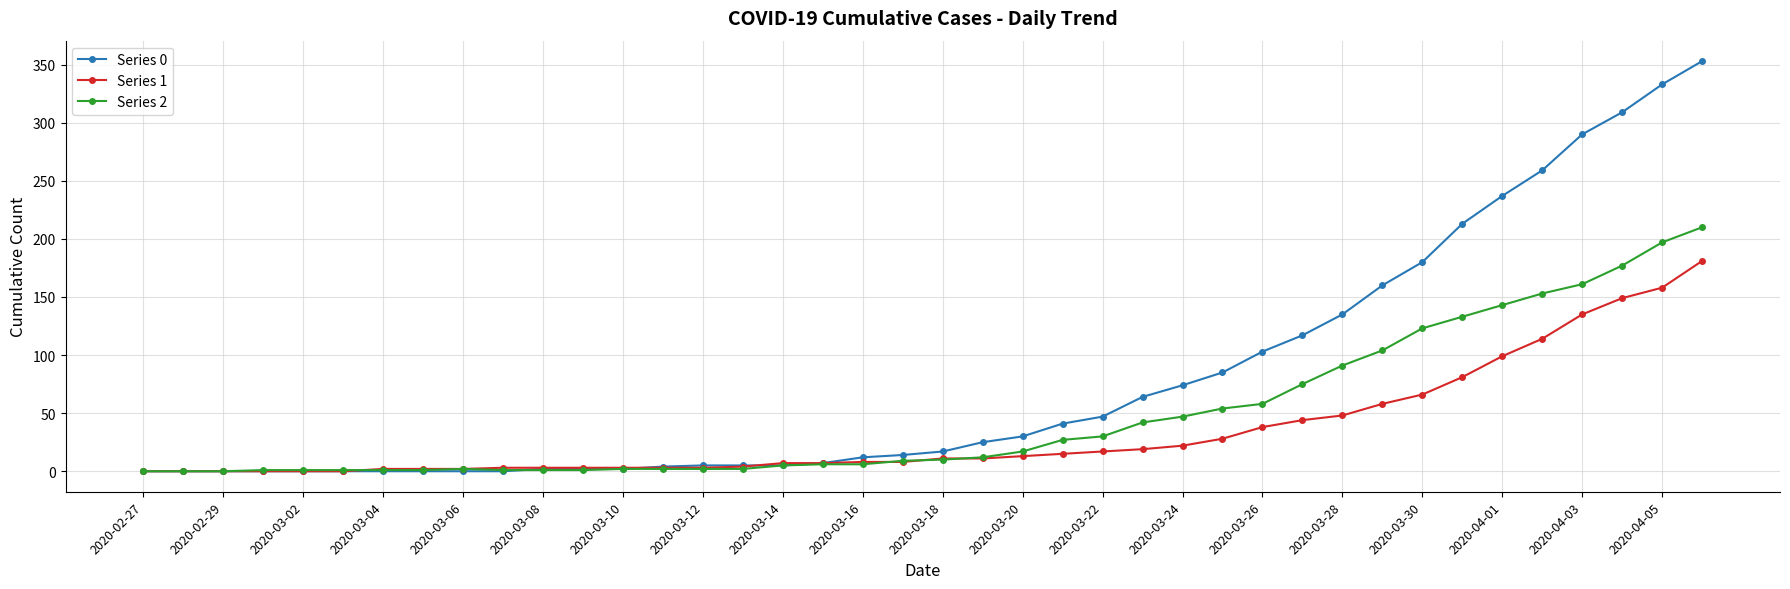

What is the greatest value displayed?

353